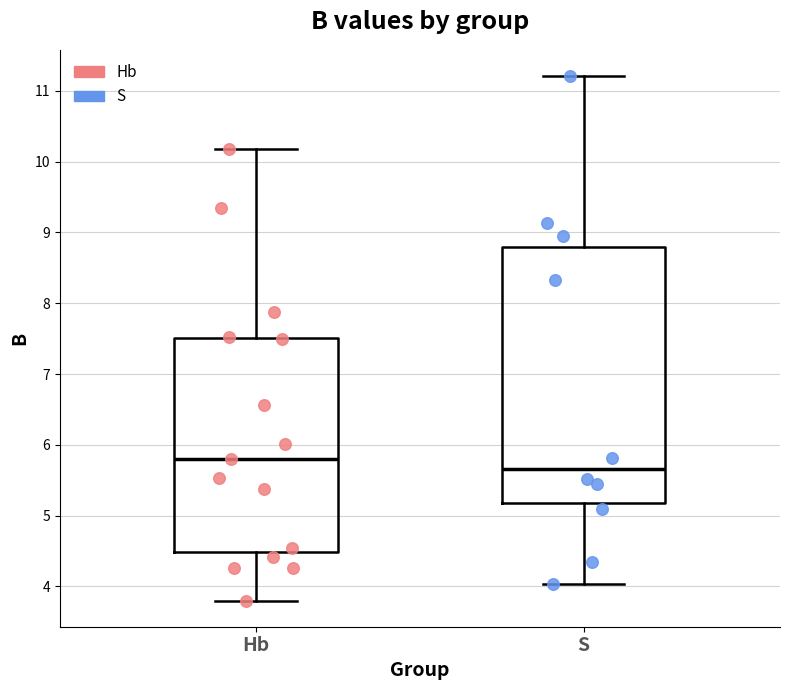

Reading left to right, transcribe this box plot: for each box, give where its median line is, the range the box spans, and where its two whiskers end, as read against the y-axis. The values are not printed on the chart, so give them approximately, as read against the axis.

Hb: median 5.8, box 4.5 to 7.5, whiskers 3.8 to 10.2
S: median 5.7, box 5.2 to 8.8, whiskers 4.0 to 11.2